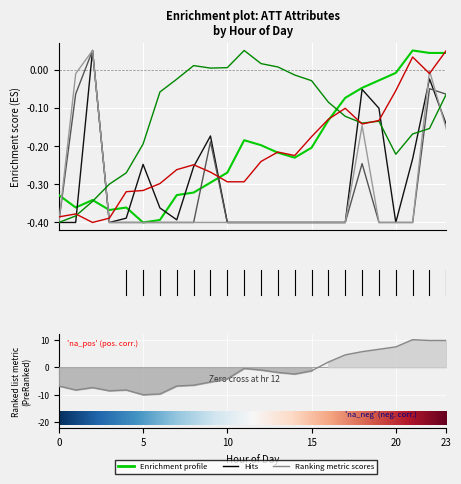

Which has a higher value, 6 or 13?

13